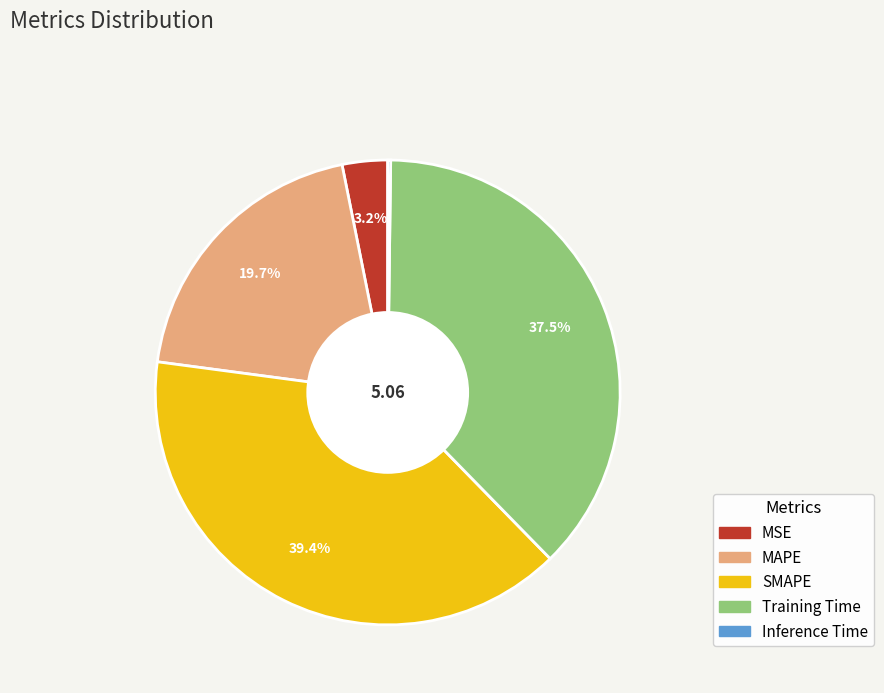

Is there a majority slice in this chart?

No